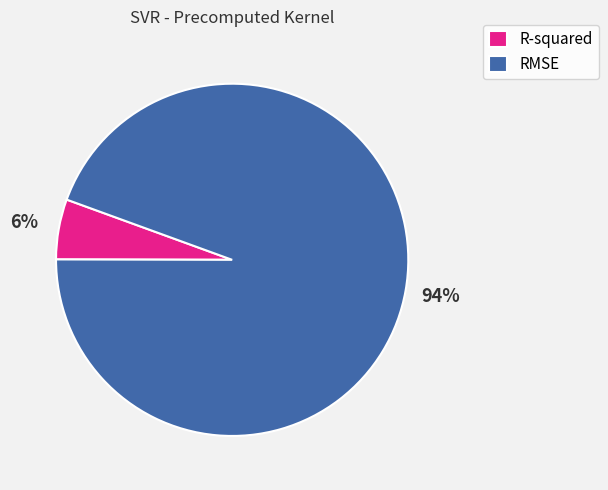

Which slice is the largest?

RMSE